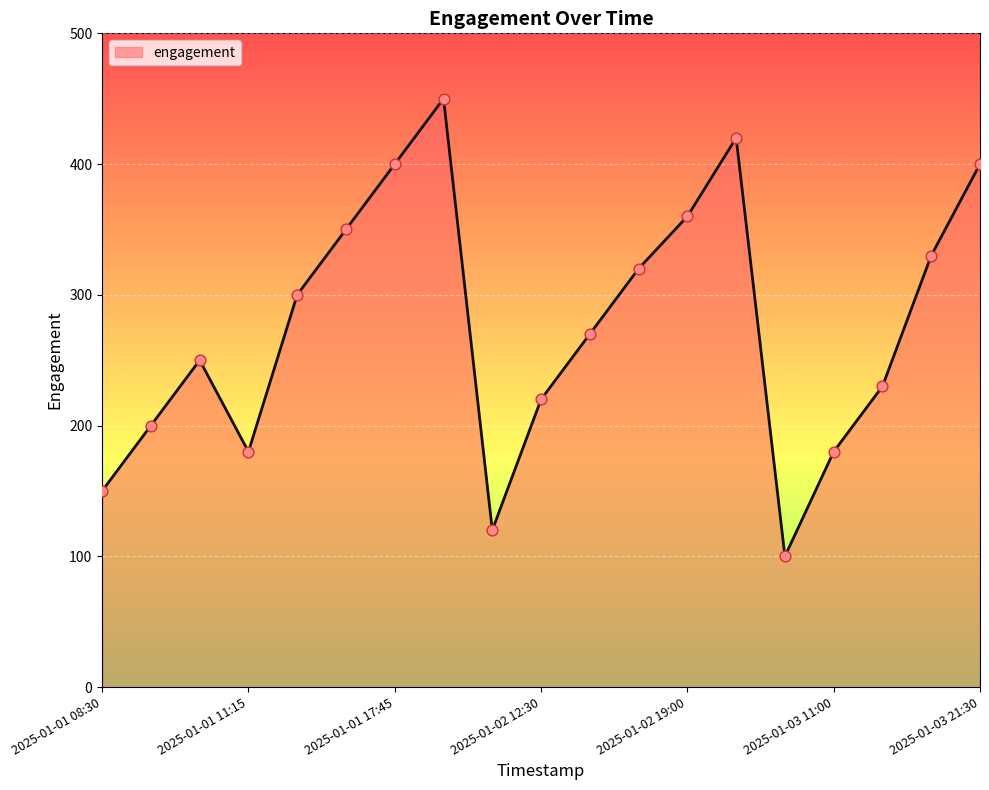

What is the difference between the maximum and minimum values?

350